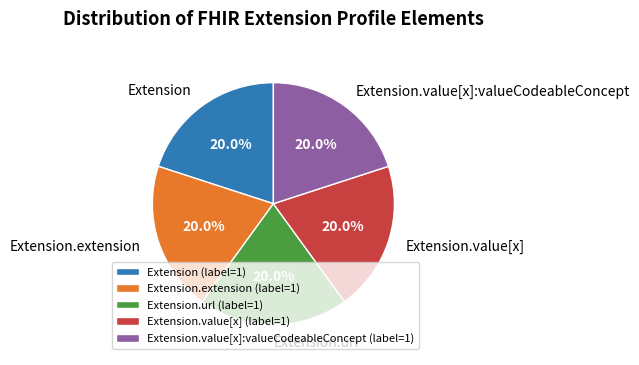

Do Extension.url and Extension.value[x] together represent more than half of the pie?

No